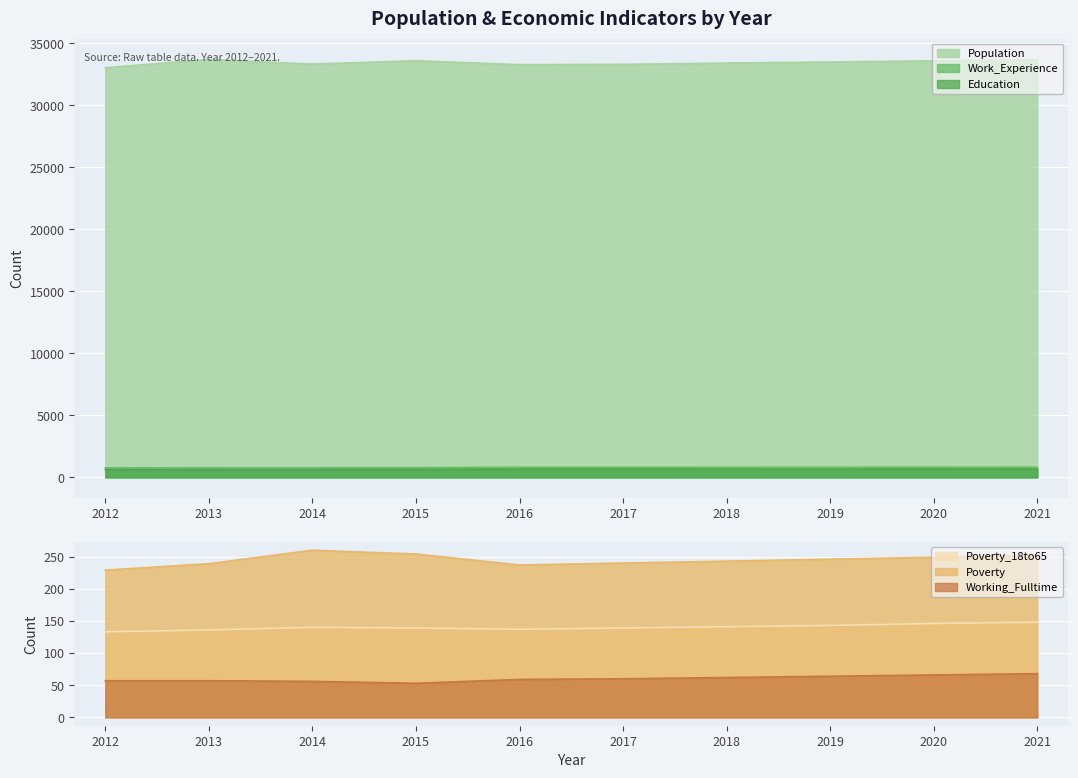

Which series has the largest total across all categories?

Population